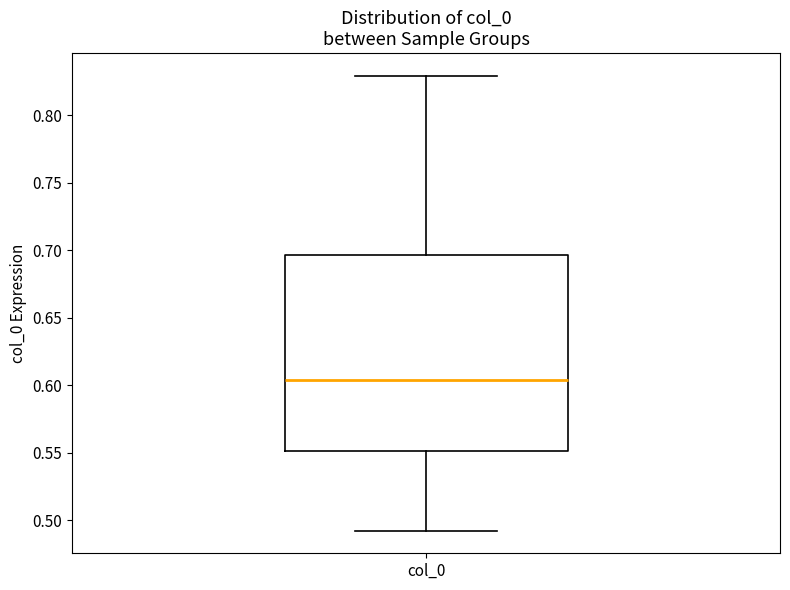

Read this box plot against the y-axis: the position of the median line, the range covered by the box, and the ends of both whiskers. The values are not printed on the chart, so give them approximately, as read against the axis.

median 0.605, box 0.550 to 0.695, whiskers 0.495 to 0.830